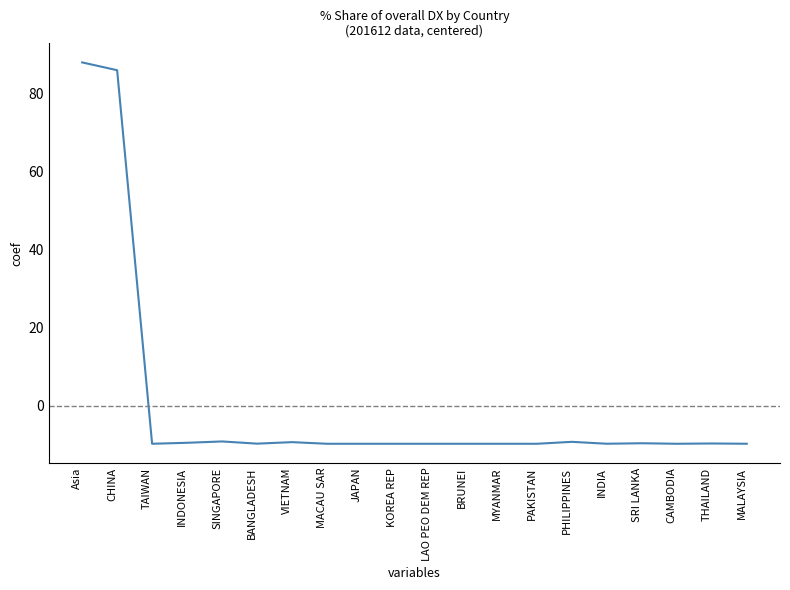

What is the change in value from VIETNAM to PHILIPPINES?

+0.1